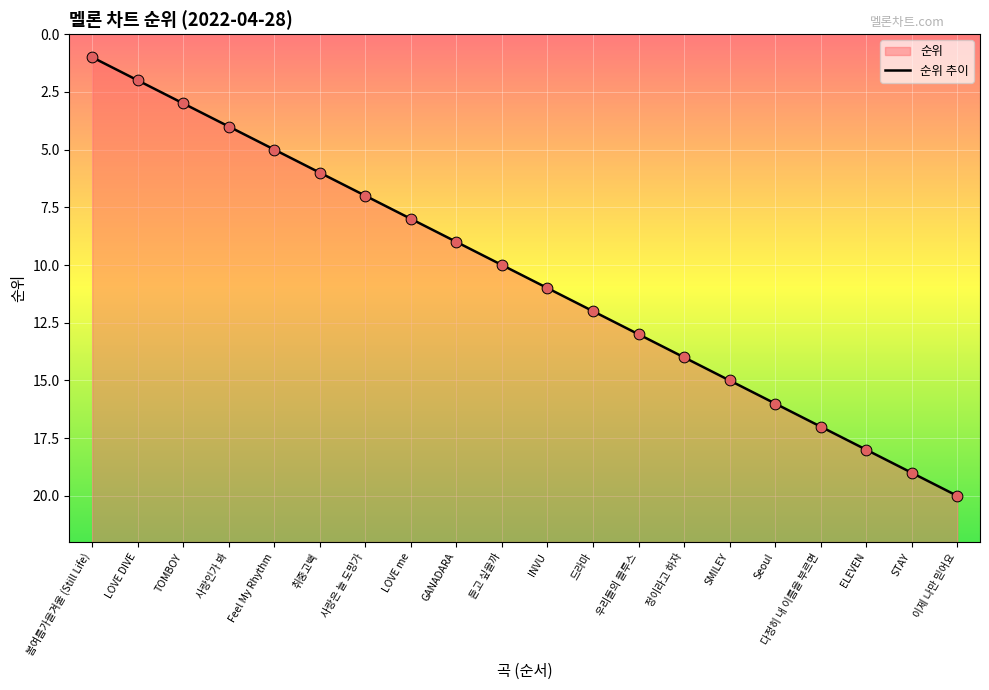

What is the ratio of the value at 봄여름가을겨울 (Still Life) to the value at 정이라고 하자?

0.1